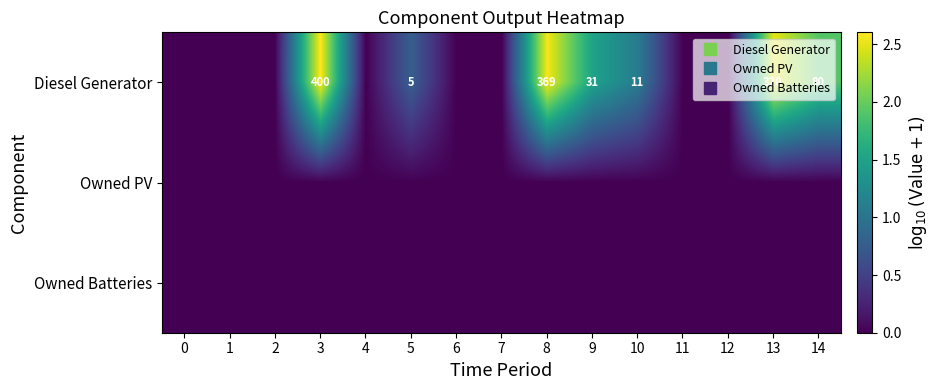

True or false: Diesel Generator has a value of -1.4 at 7.

False